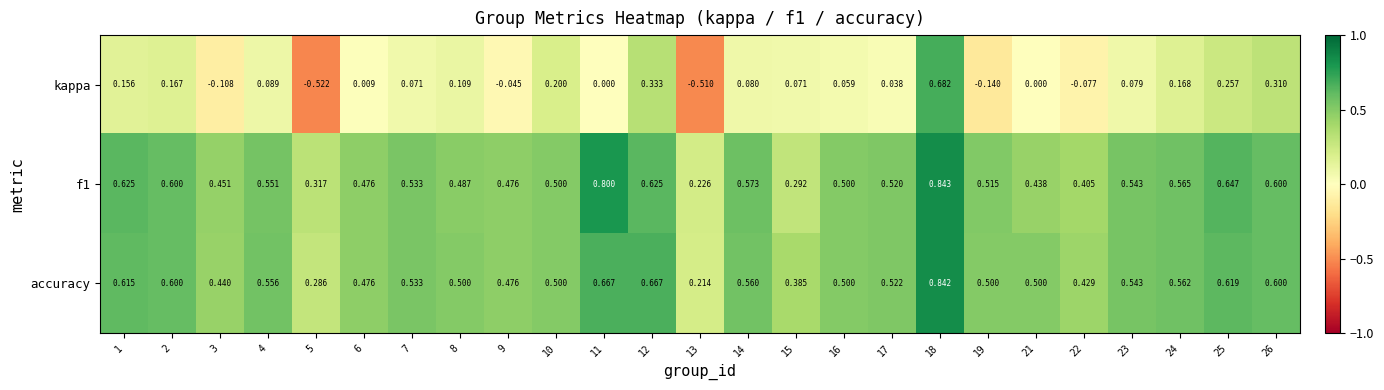

Which series has the largest total across all categories?

f1